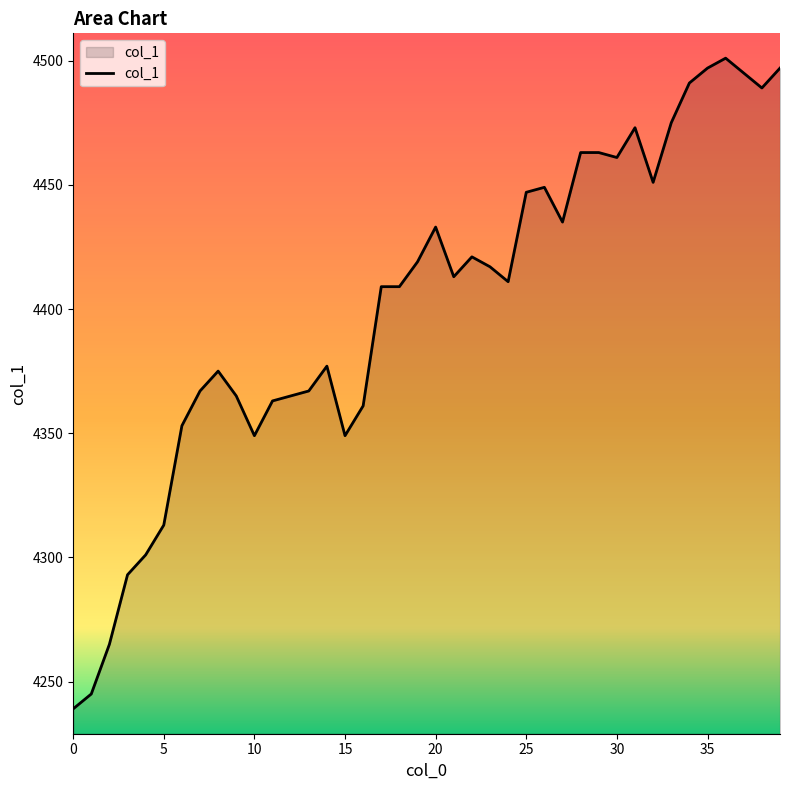

What is the greatest value displayed?

4501